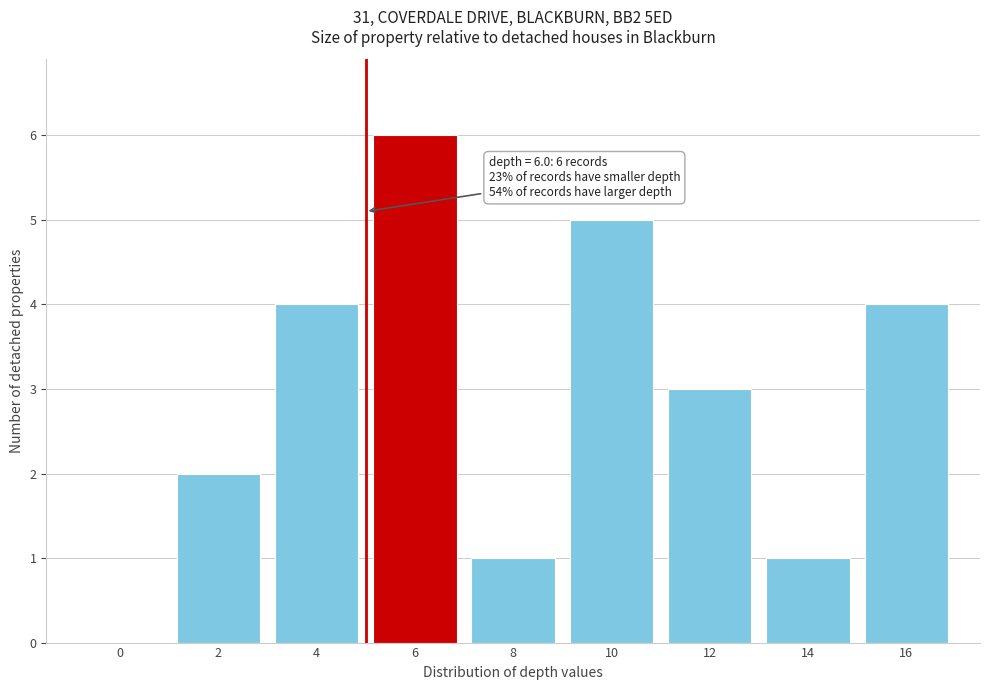

Reading left to right, transcribe all the data shown in this chart.

0=0	2=2	4=4	6=6	8=1	10=5	12=3	14=1	16=4